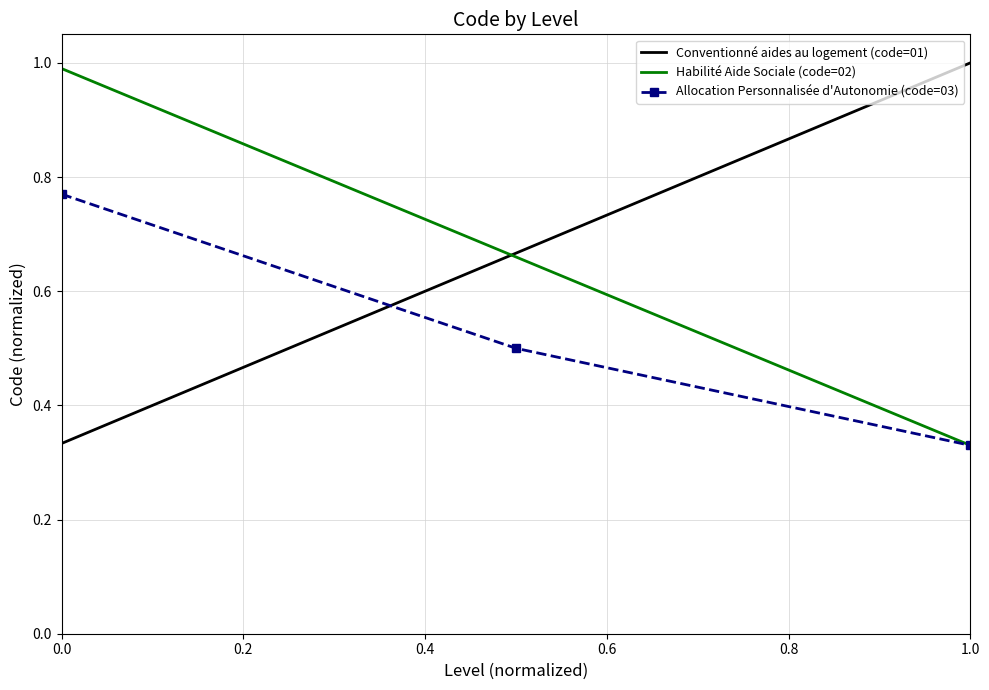

What is the greatest value displayed?

1.0